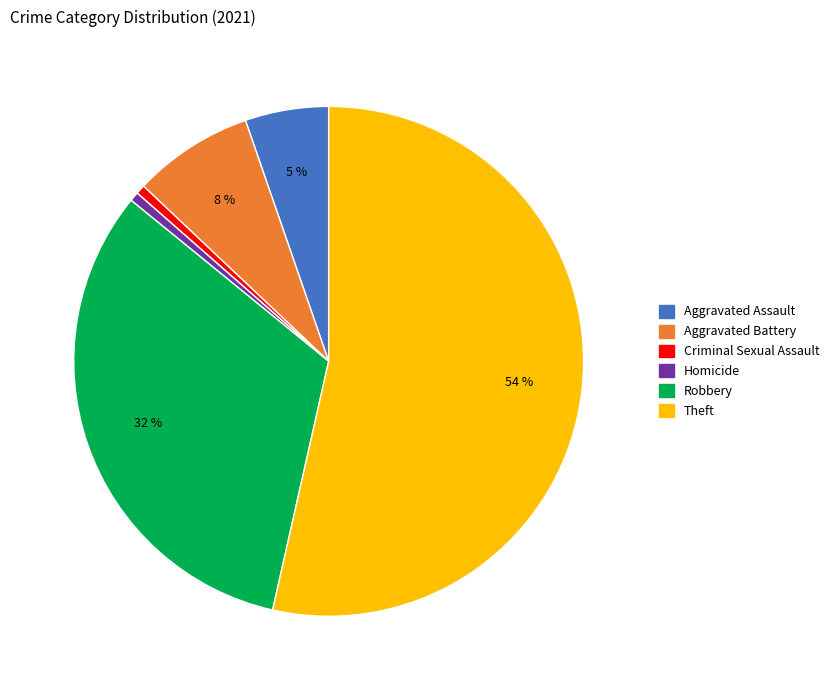

Is it true that Robbery is 32% of the pie?

True